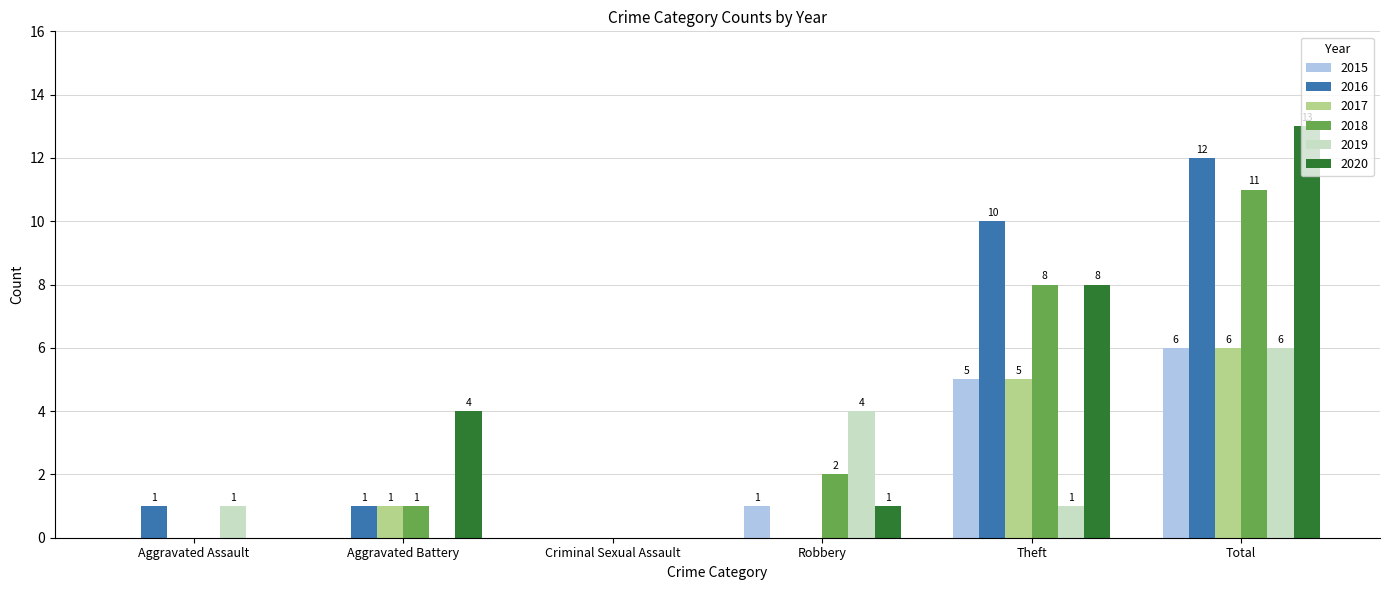

The 2019 series shows 0 at Criminal Sexual Assault. True or false?

True